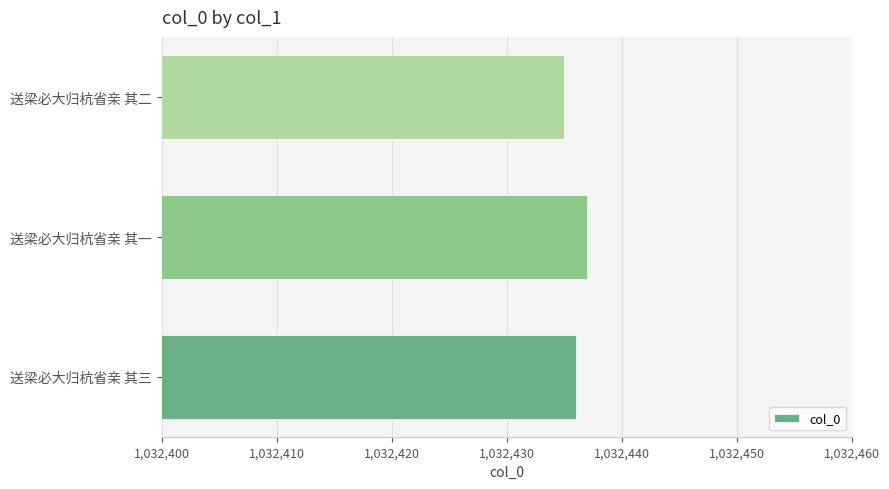

The chart shows a value of 502082 at 送梁必大归杭省亲 其三. True or false?

False